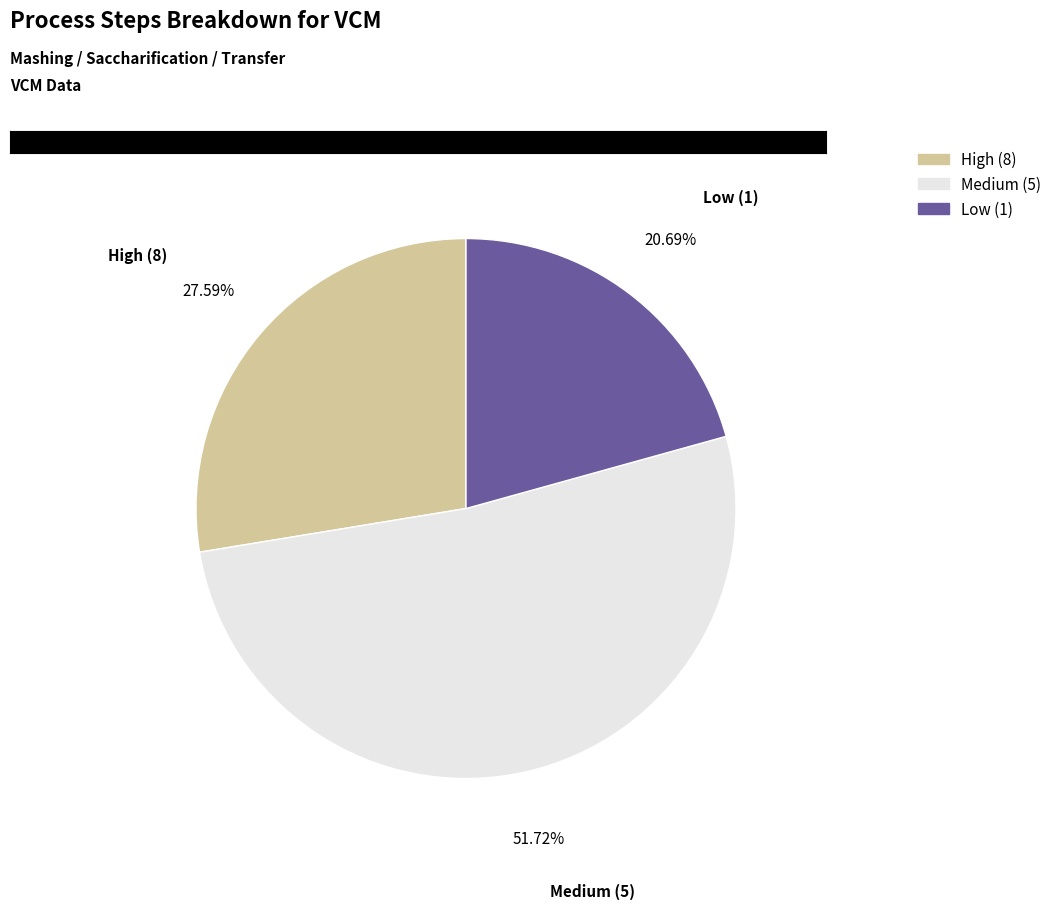

Is the sum of Medium (5) and Low (1) greater than half?

Yes